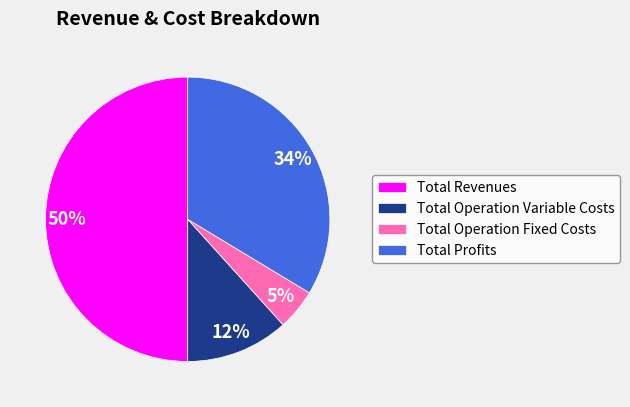

To the nearest percent, what is the average slice percentage?

25%